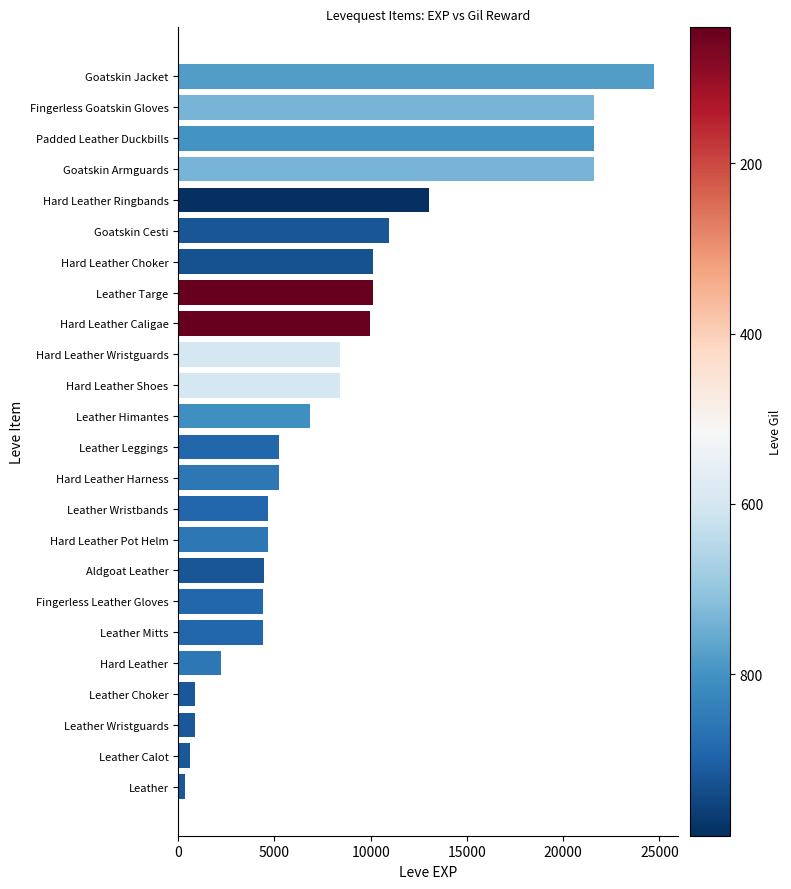

What is the label of the 24th bar from the bottom?

Goatskin Jacket